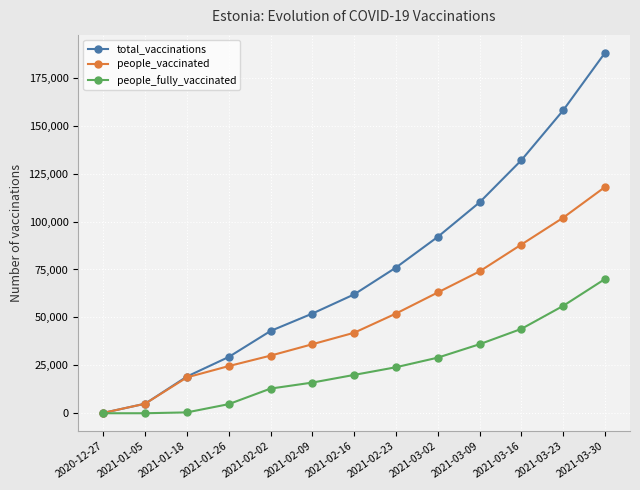

Which series changed the most between 2021-01-18 and 2021-02-02?

total_vaccinations